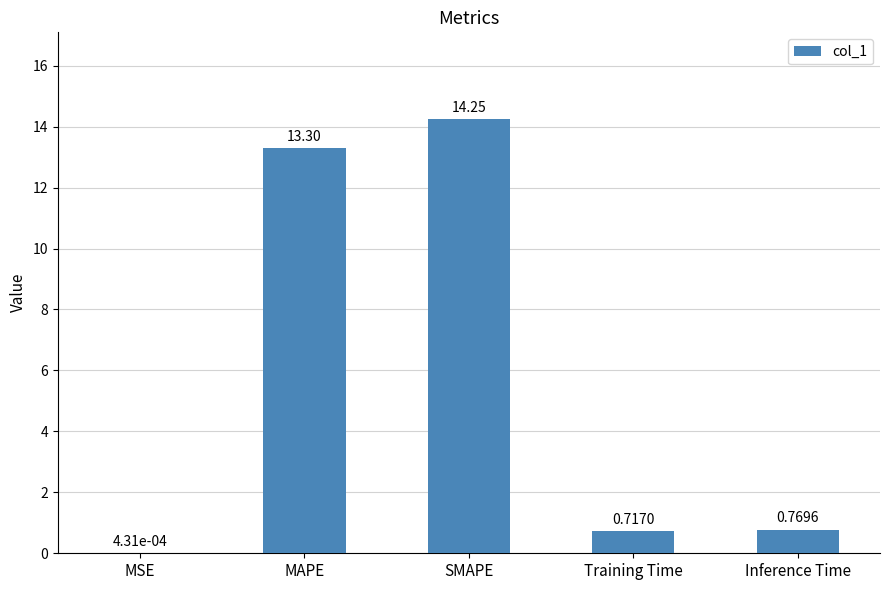

What is the sum of all values?

29.0